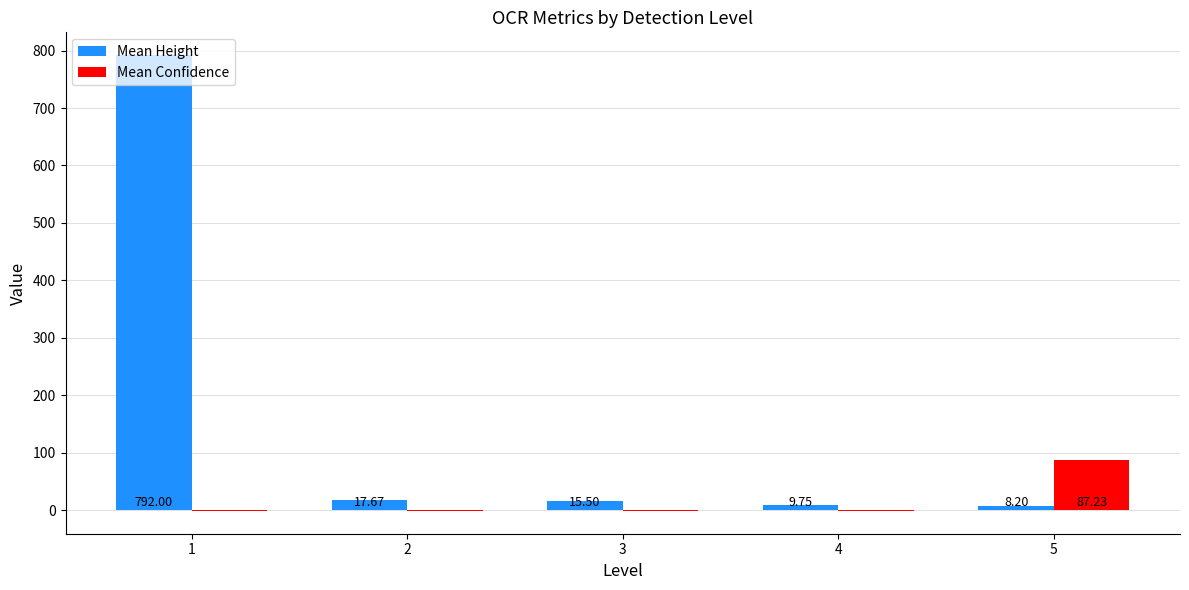

True or false: Mean Confidence has a value of 87.2 at 5.

True